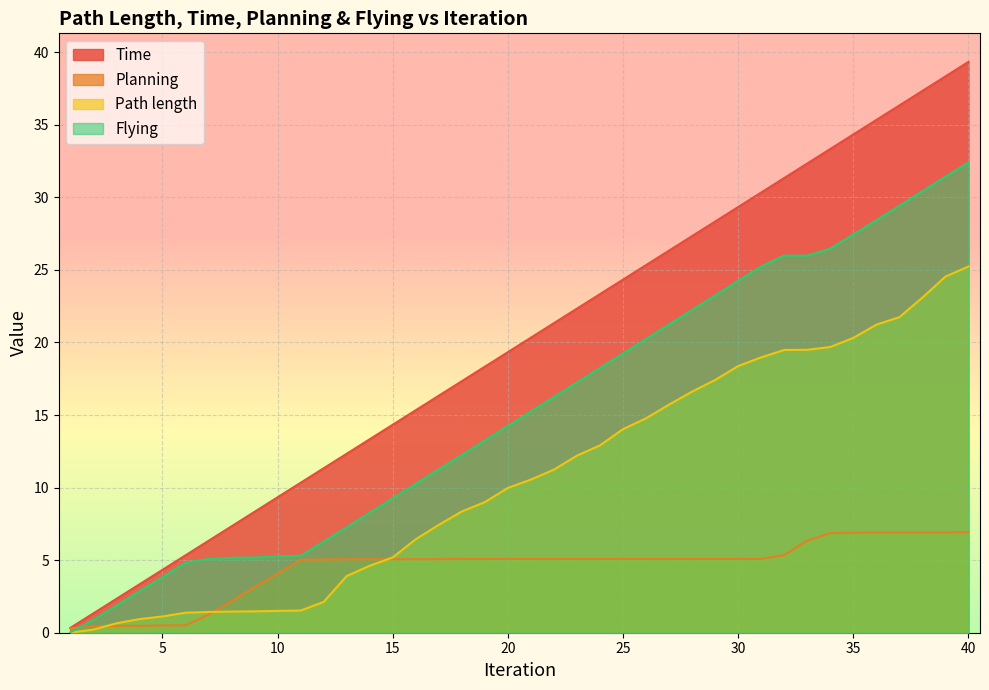

Count the number of categories in the chart.

40